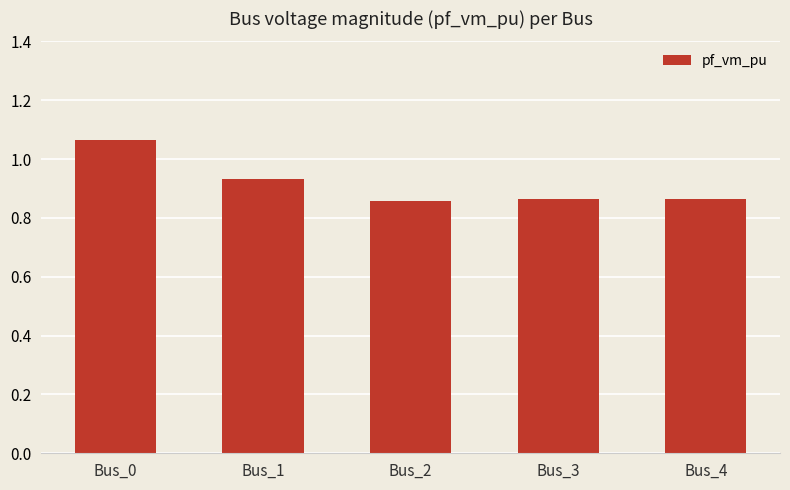

Count the values in the range 0 to 1.

4